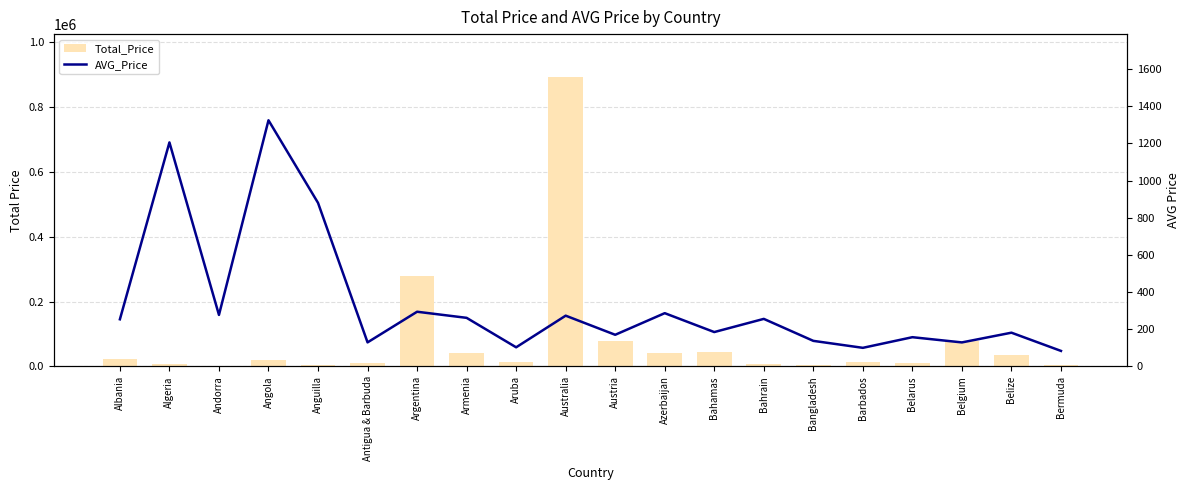

At how many categories does at least one series exceed 821821?

1